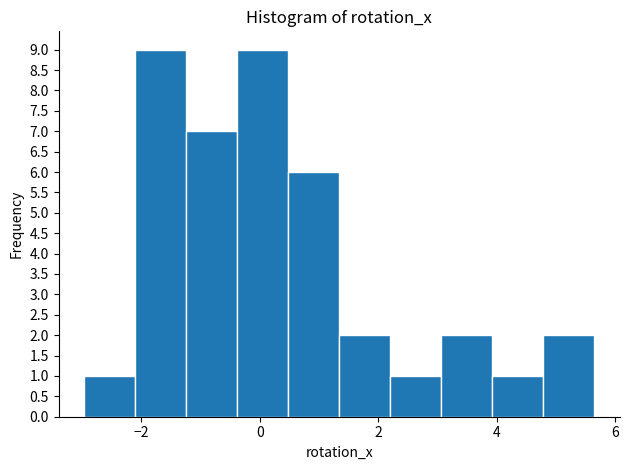

Reading left to right, transcribe this chart: for each bar, give the range it covers on the x-axis and its height. Neither the bar edges nor the heights are printed on the chart, so give them approximately, as read against the axes.

-3.0 to -2.2: 1
-2.2 to -1.2: 9
-1.2 to -0.4: 7
-0.4 to 0.4: 9
0.4 to 1.4: 6
1.4 to 2.2: 2
2.2 to 3.0: 1
3.0 to 4.0: 2
4.0 to 4.8: 1
4.8 to 5.6: 2